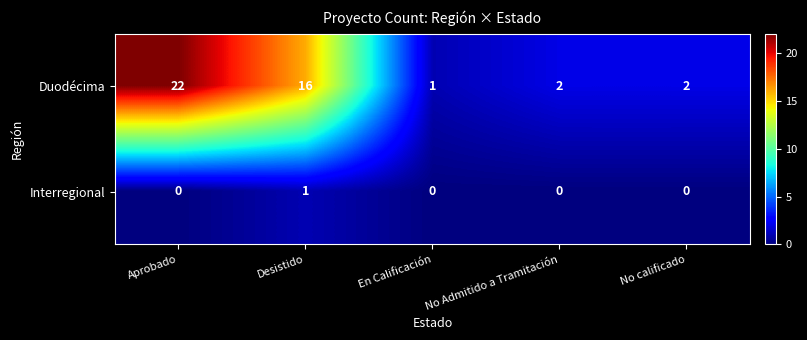

True or false: Interregional has a value of 0 at Desistido.

False